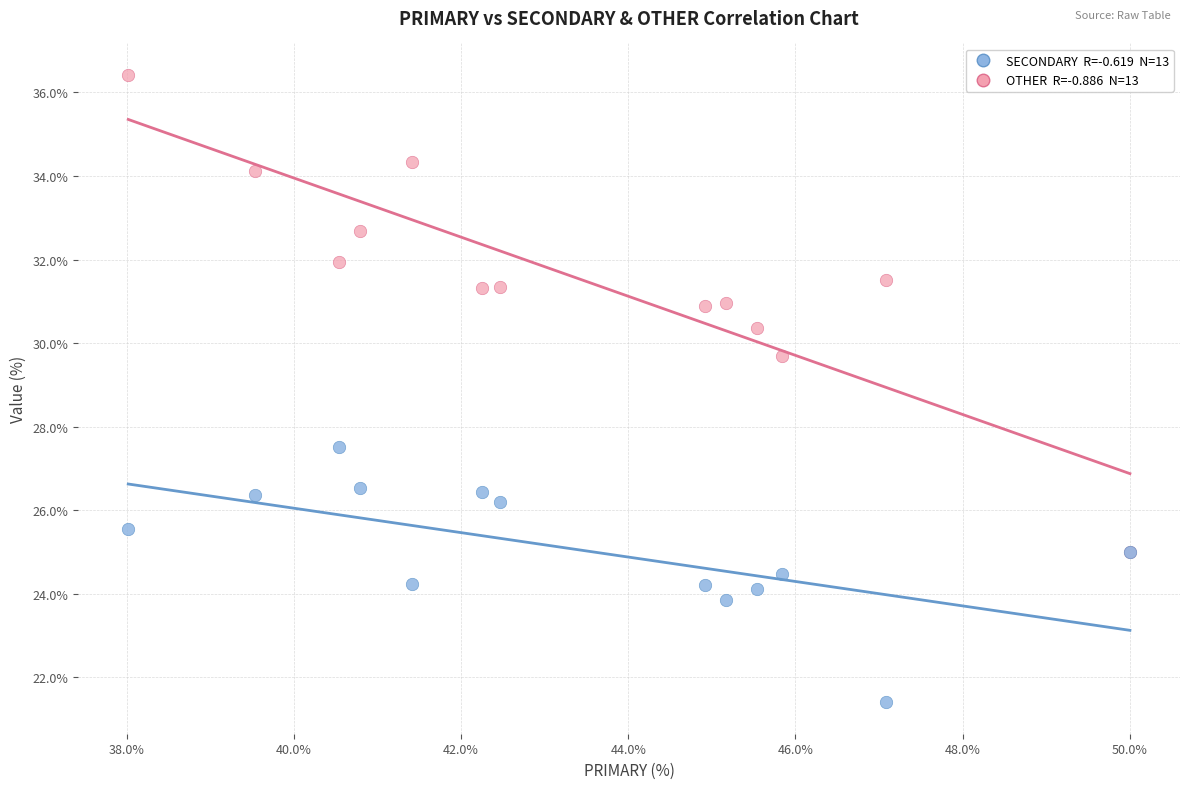

Across all series, what Y value is closest to 28?

27.5